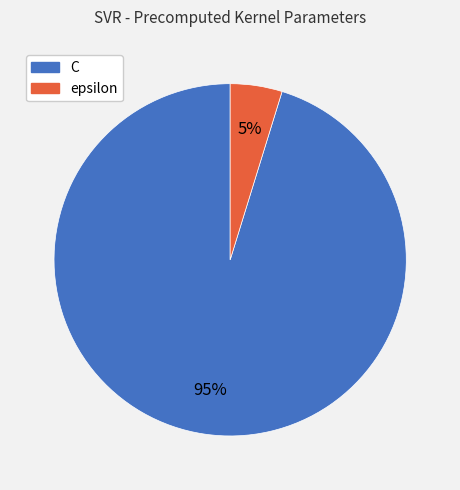

How many segments does this pie chart have?

2